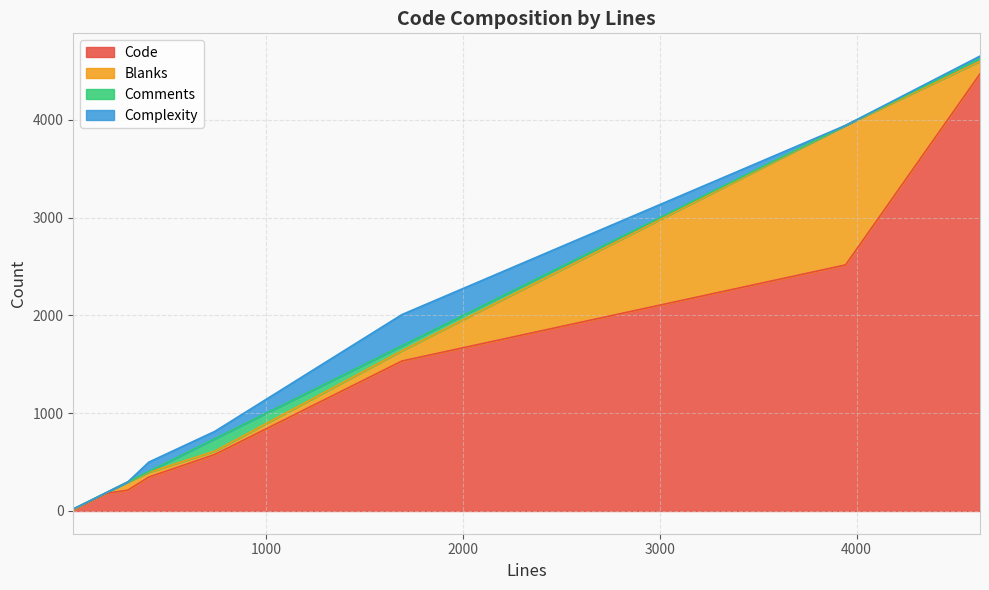

What are all the series names shown in the legend?

Code, Blanks, Comments, Complexity